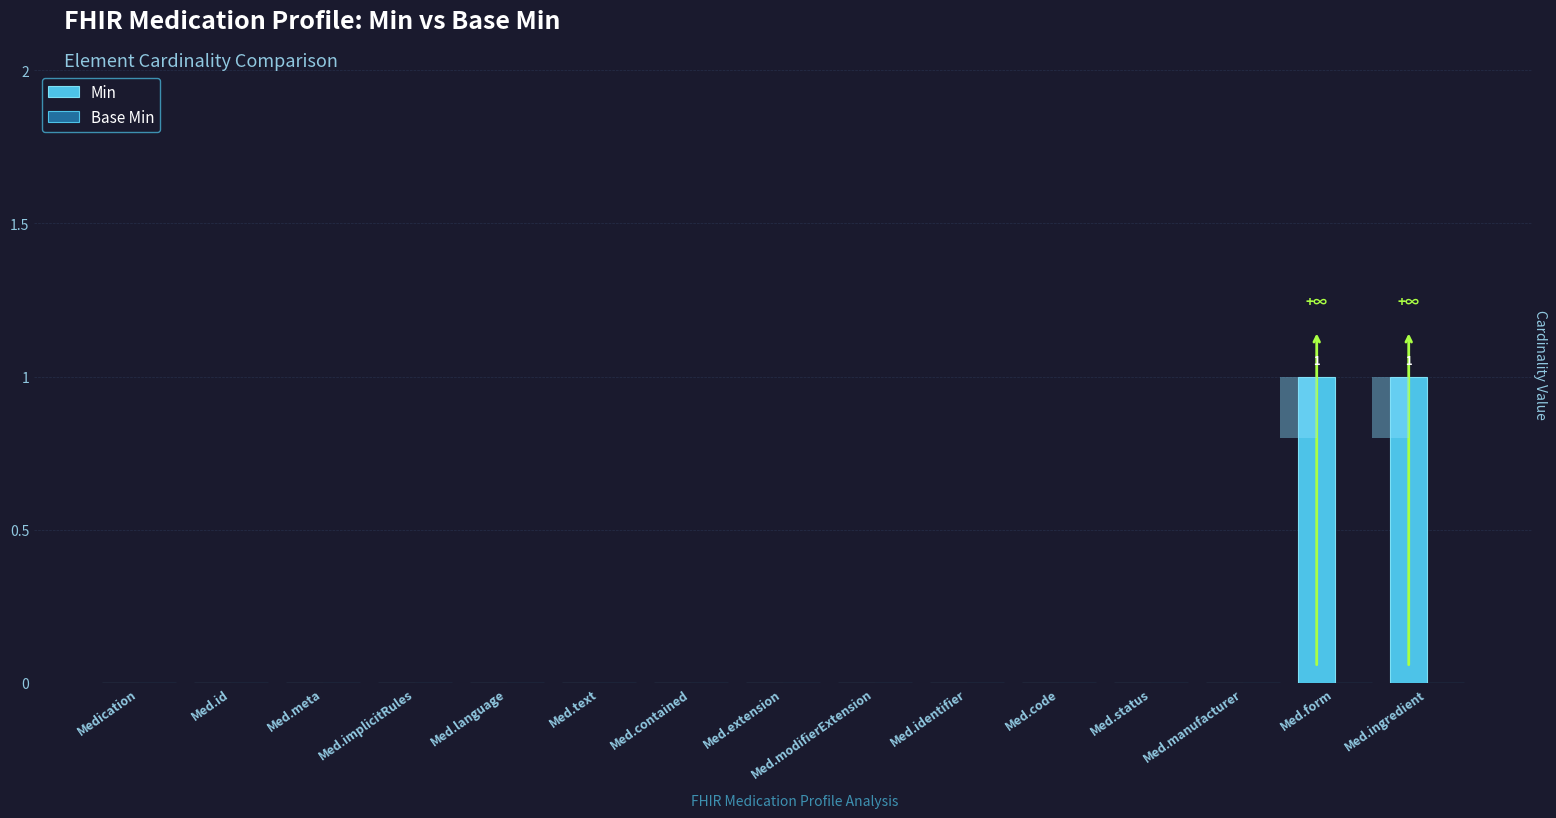

How many values in the Min series exceed 0?

2